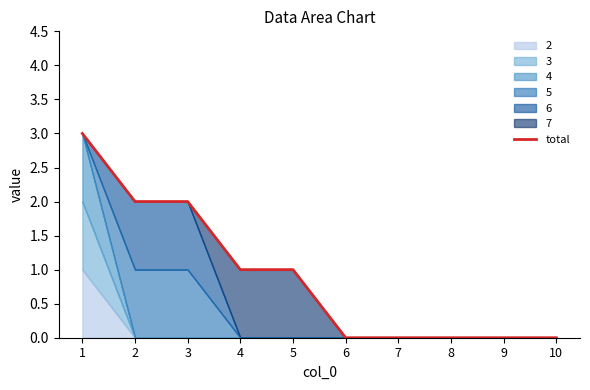

Reading right to left, list all the values displayed in this chart.

0	0	0	0	0	1	1	2	2	3